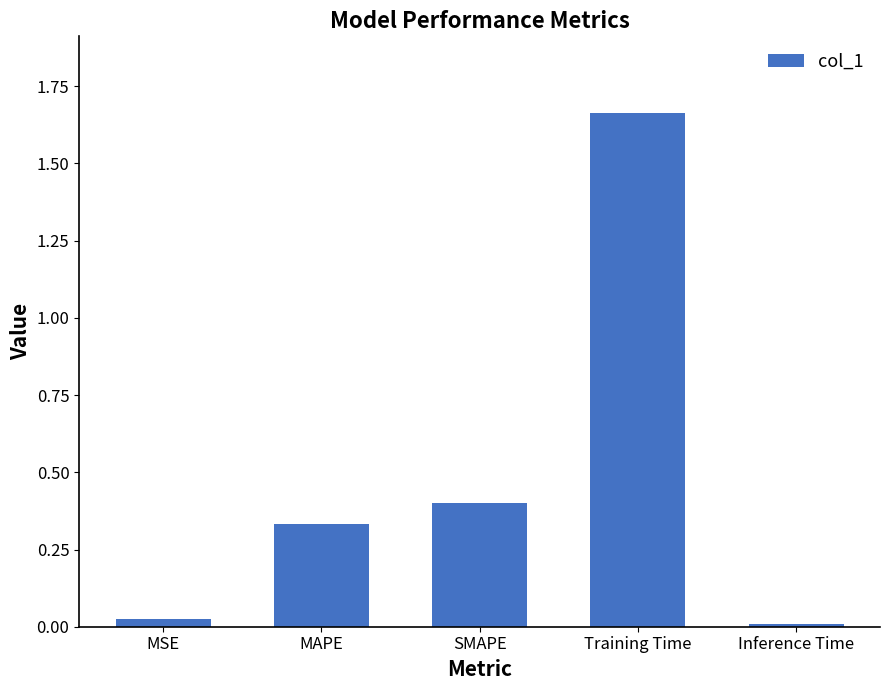

Which label corresponds to the smallest value in the chart?

Inference Time